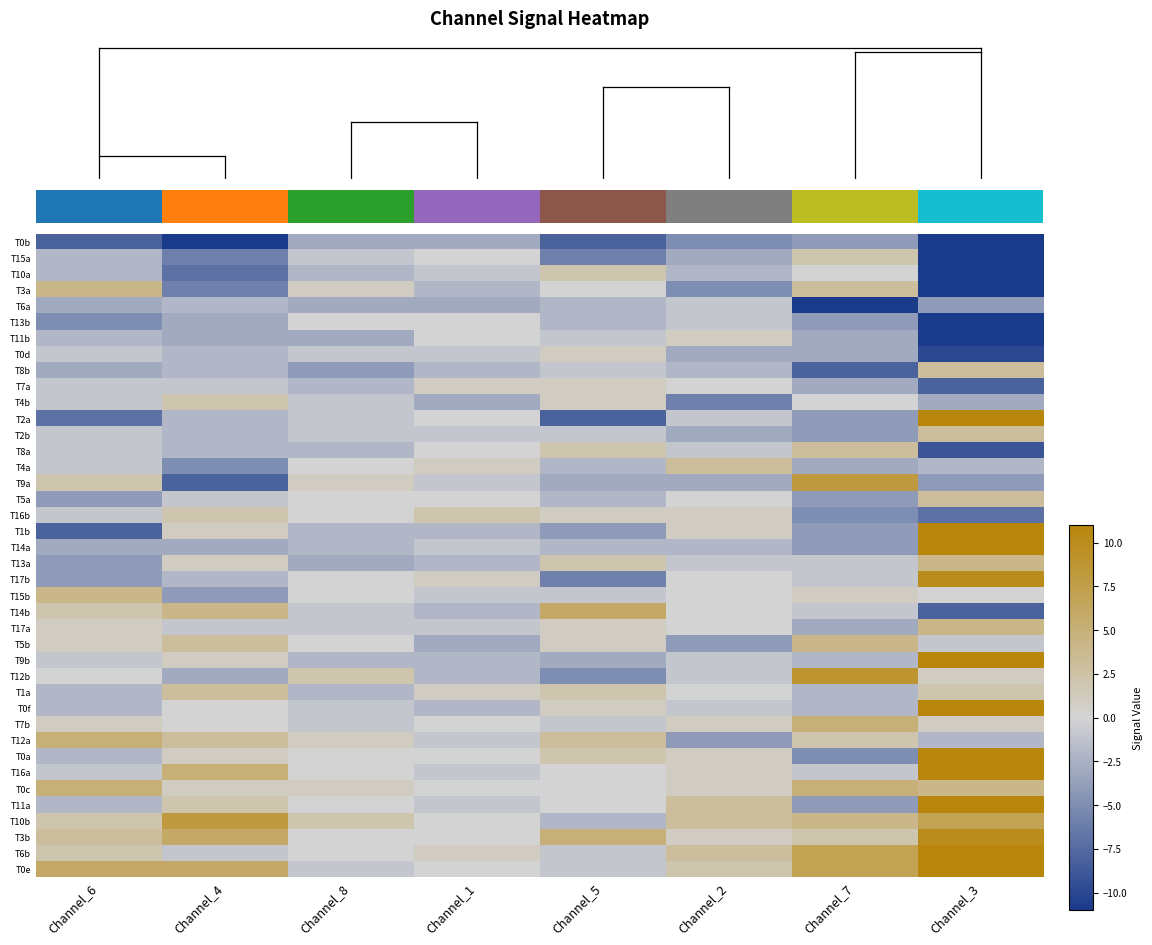

How many values in the T3a series exceed 0?

3